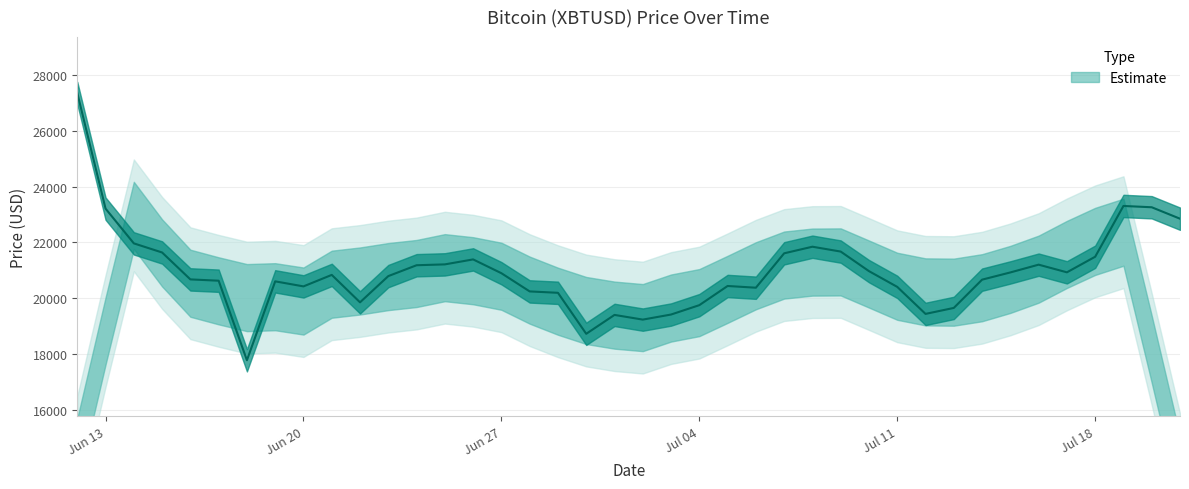

Approximately how many times larger is the value at 2022-07-14 compared to 2022-06-17?

1.0